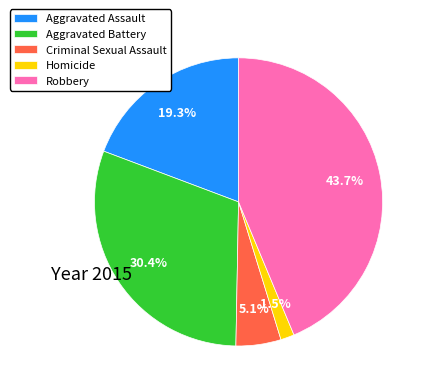

What percentage is the Aggravated Battery slice, to the nearest percent?

30%